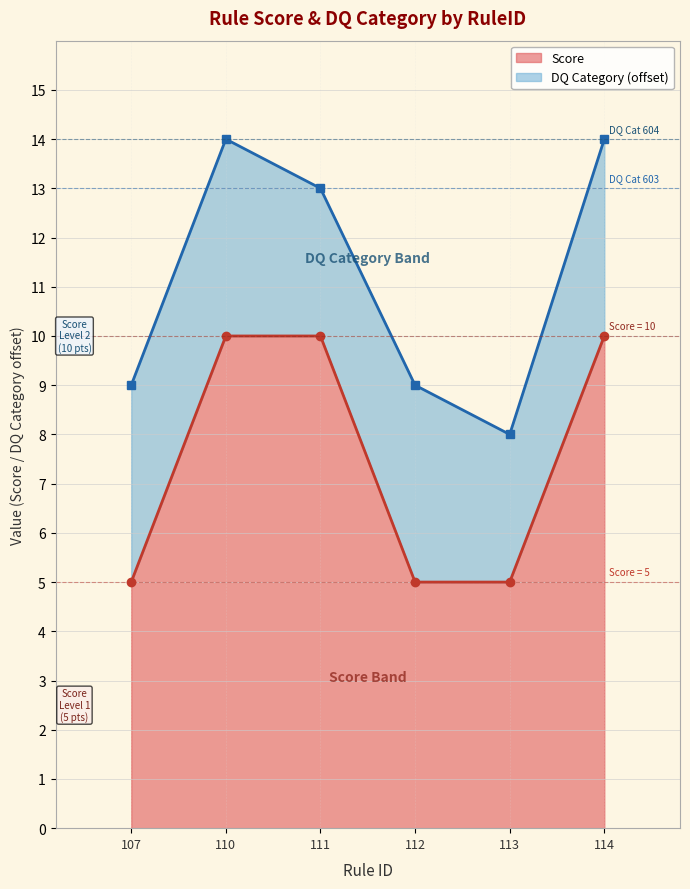

Which label corresponds to the largest value in the chart?

110